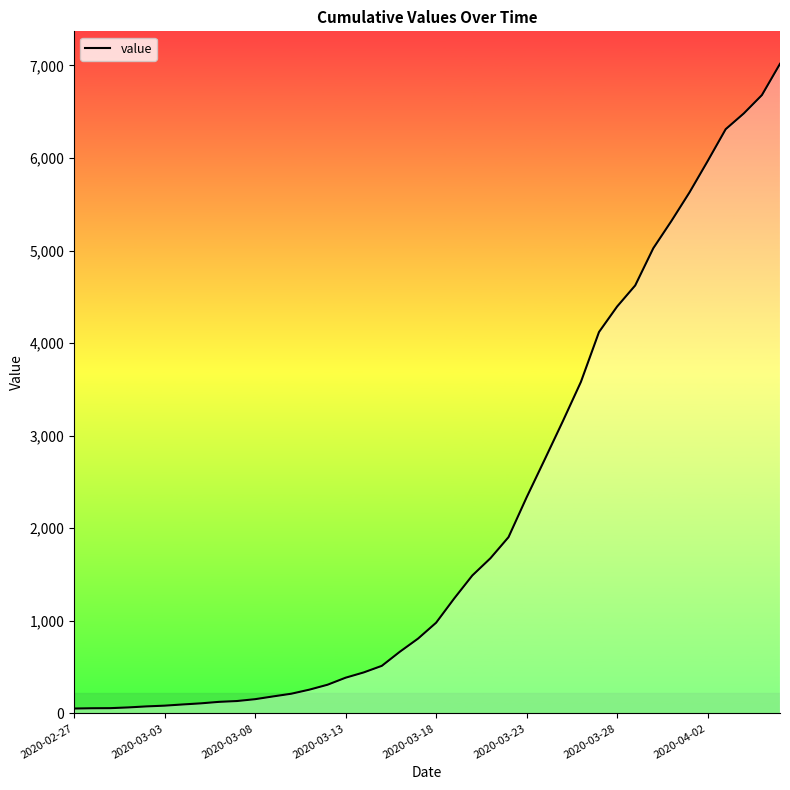

What is the maximum value shown in the chart?

7017